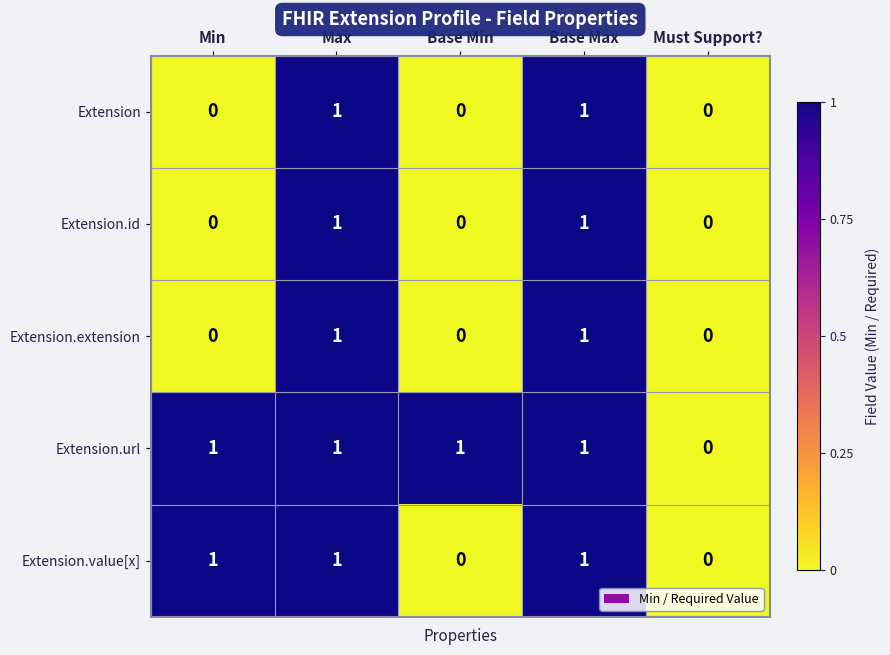

Between Min and Base Min, which series saw the biggest shift?

Extension.value[x]